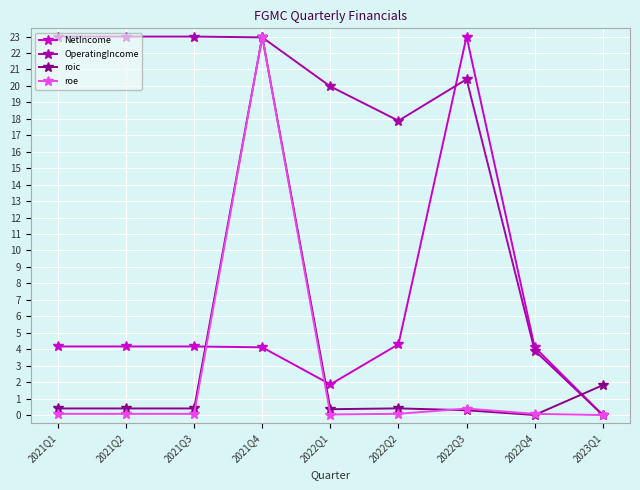

True or false: roe has more than 0 interior local peaks.

True